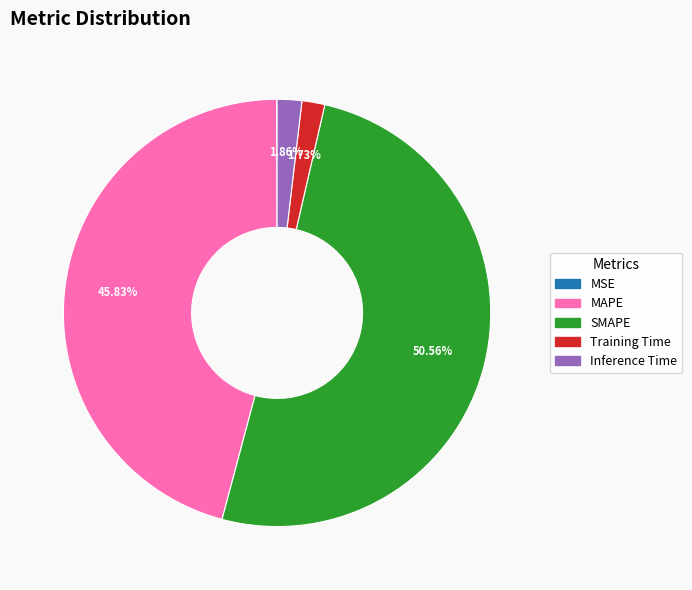

Which has a higher value, Inference Time or SMAPE?

SMAPE